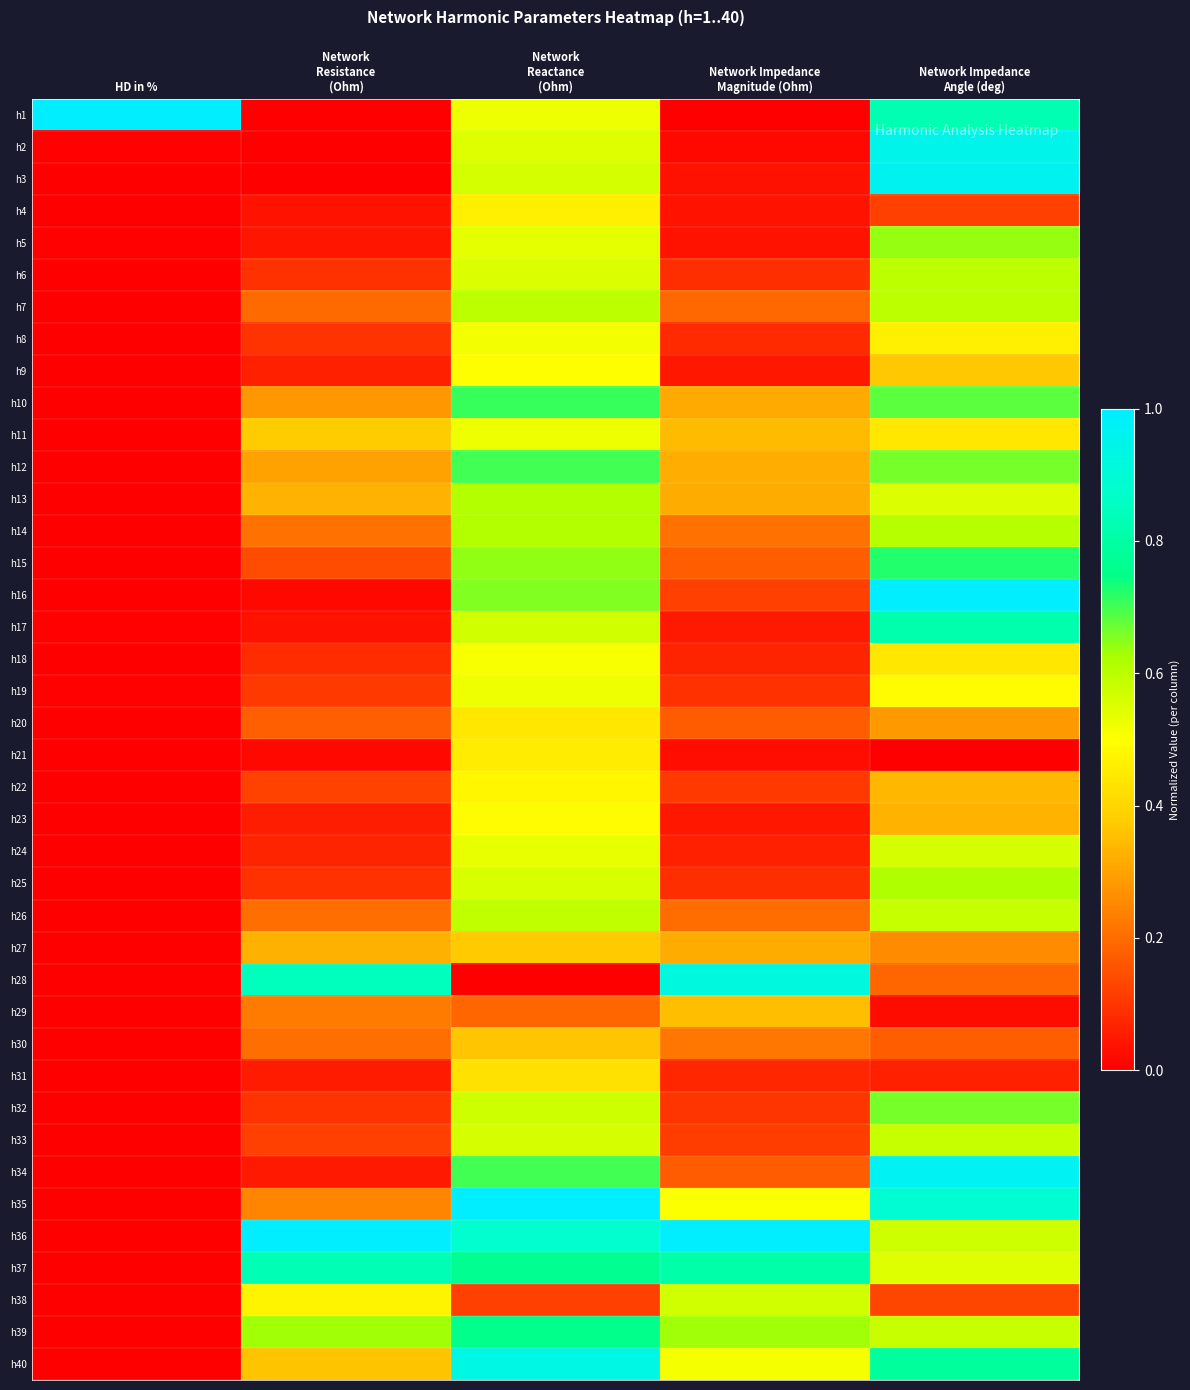

At which category is the sum across all series the highest?

Network
Reactance
(Ohm)